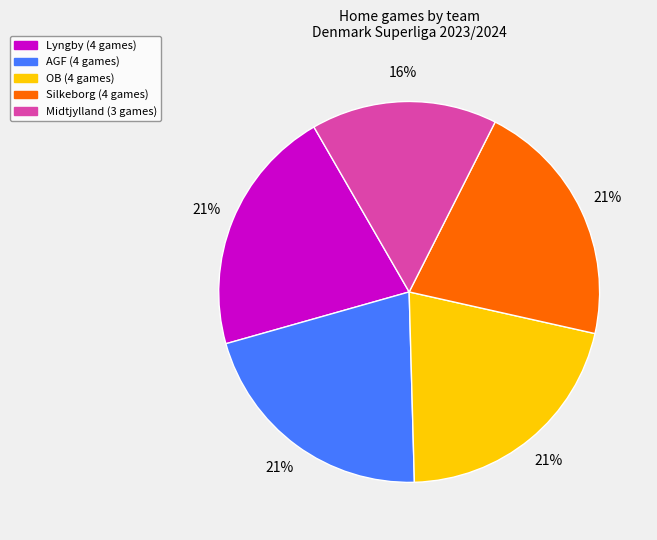

To the nearest percent, what is the average slice percentage?

20%